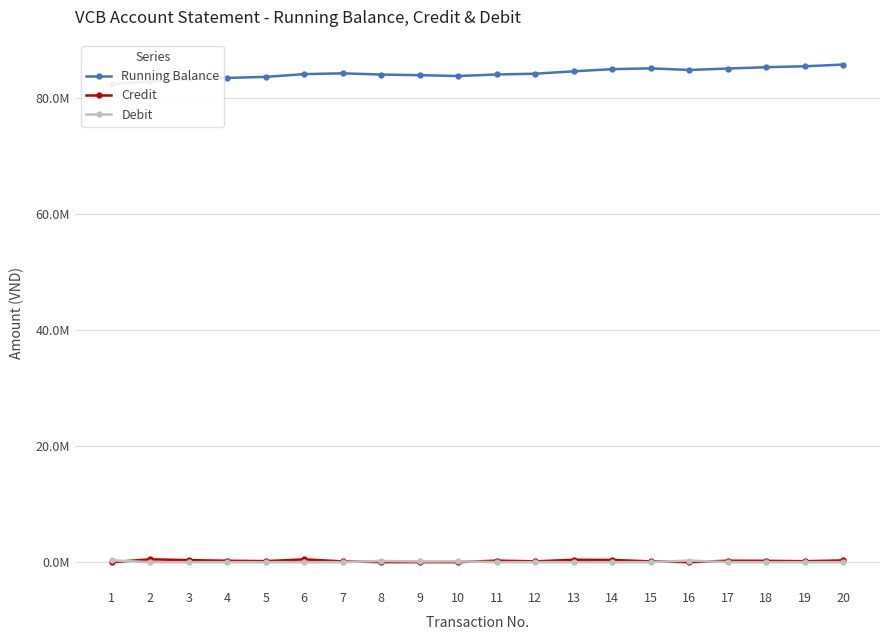

How many positive values does the Credit series have?

15